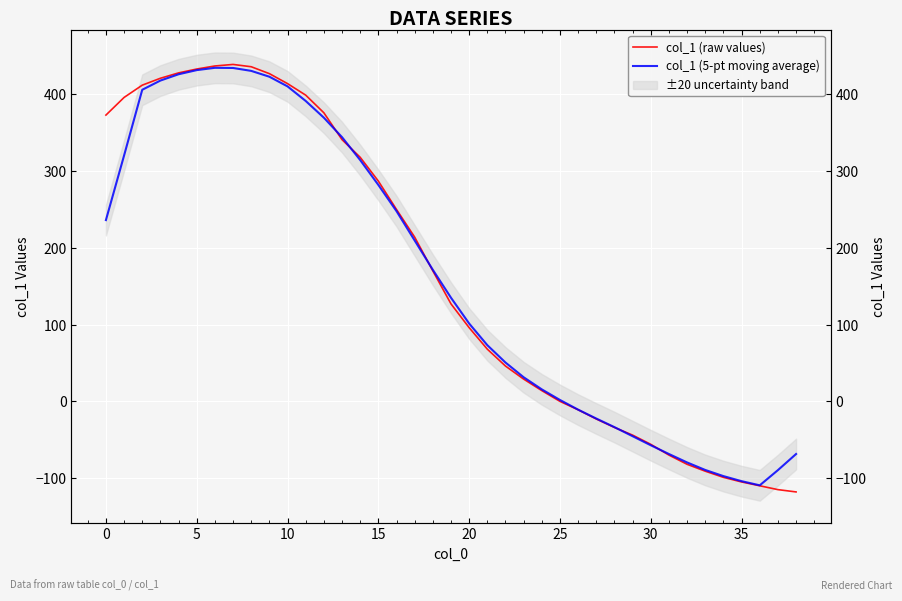

At which label is col_1 (raw values) closest to 160?

18